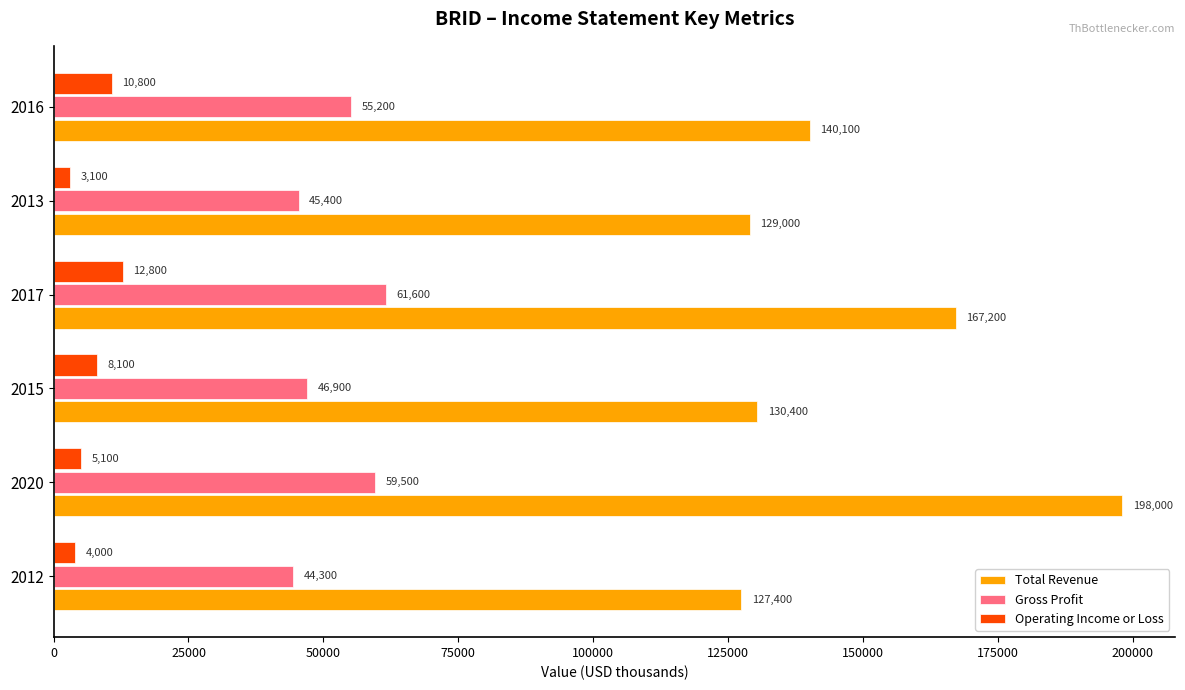

Read the Operating Income or Loss value at 2016, to the nearest 10.

10800